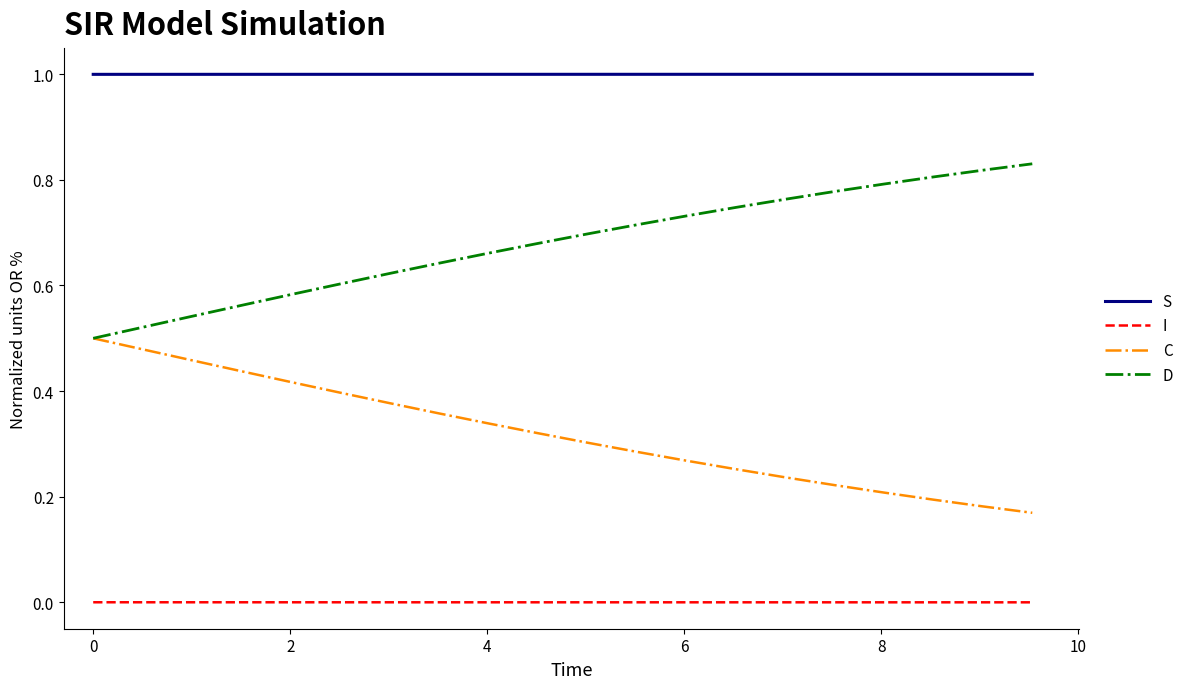

What is the minimum value for S?

1.0